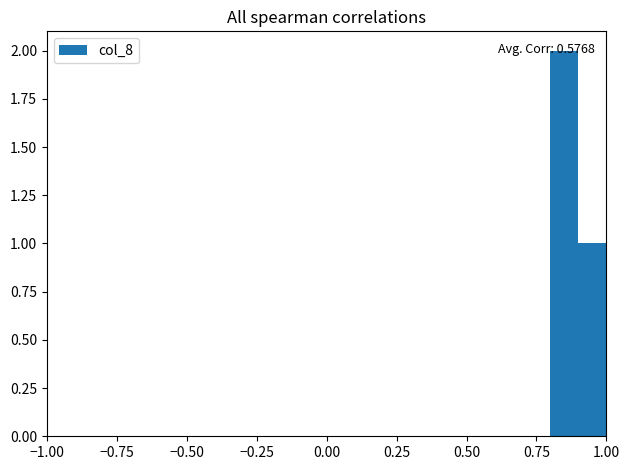

Around what value on the x-axis is the tallest bar? Give the approximate position of its centre, as read against the axis.

0.85